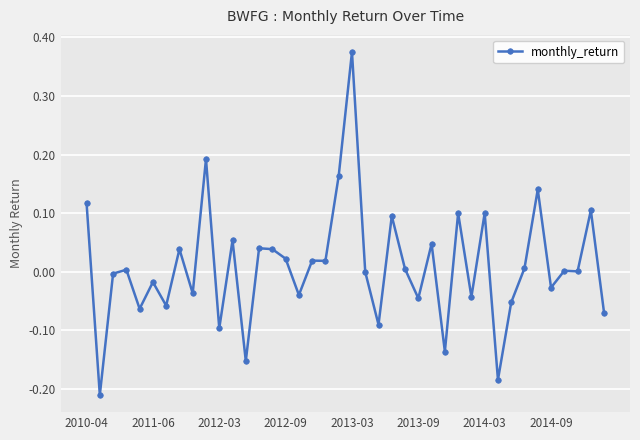

True or false: the data has more than 0 interior local peaks.

True